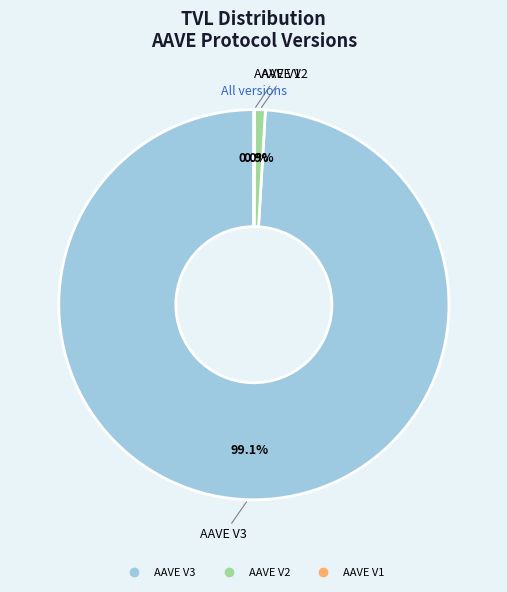

How much of the chart is everything except AAVE V3?

0.9%